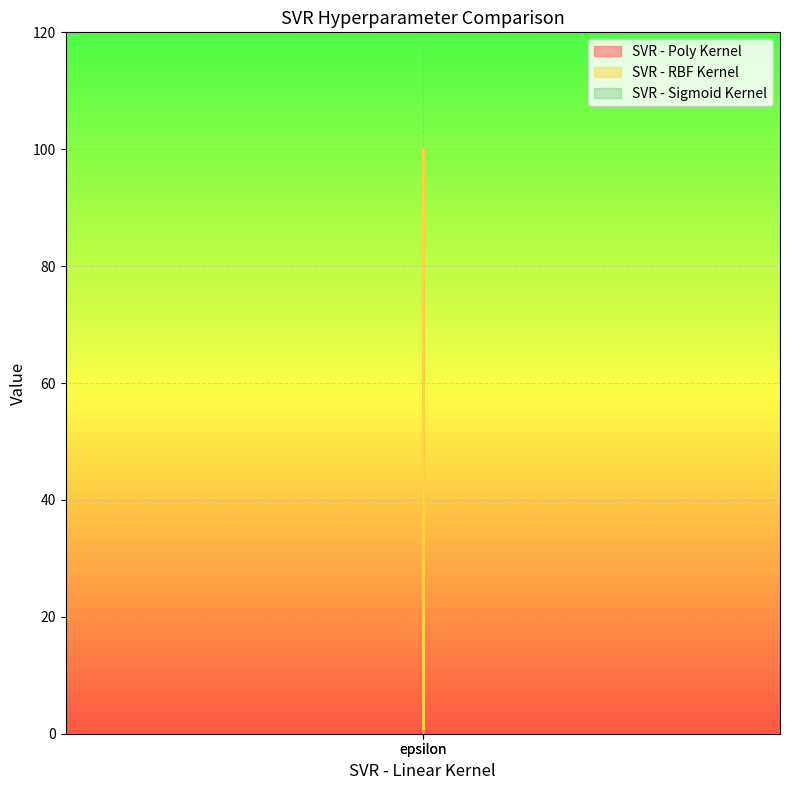

Which series has the largest total across all categories?

SVR - Poly Kernel